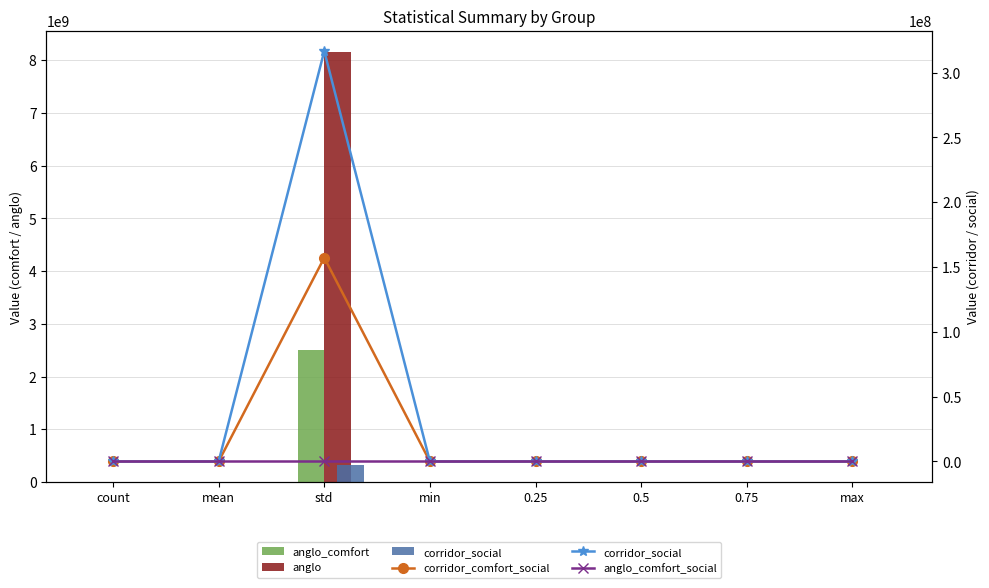

What is the difference between the maximum and minimum values in the anglo_comfort_social series?

50.0